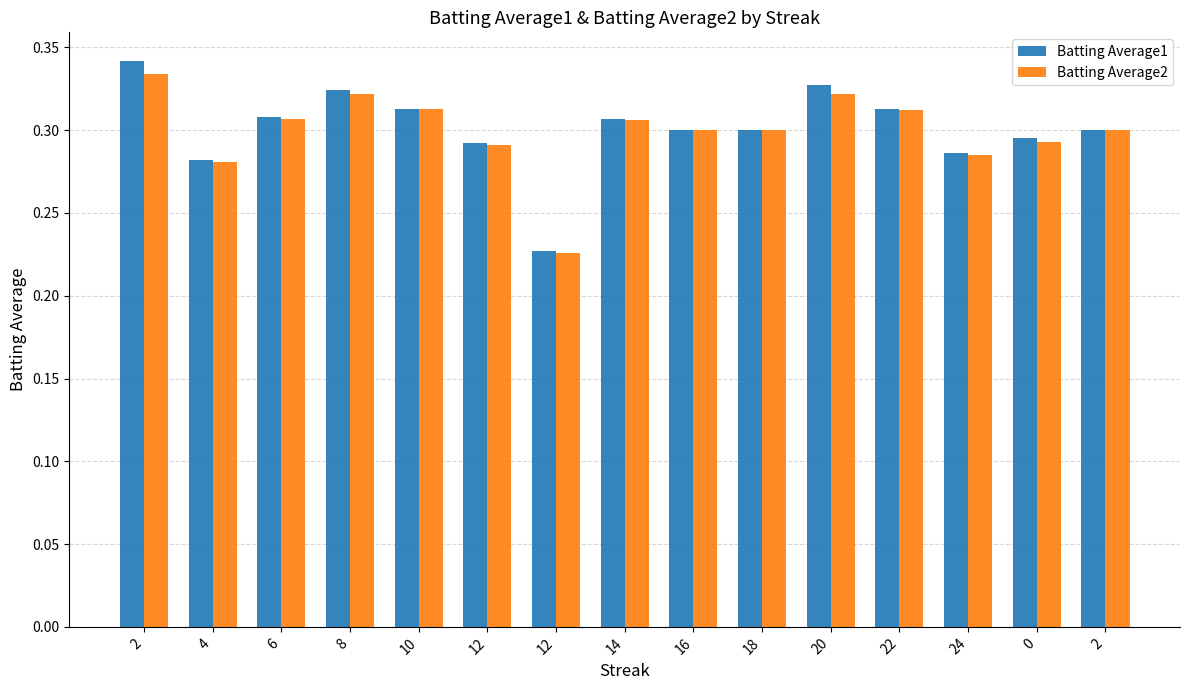

Which series changed the most between 6 and 12?

Batting Average1